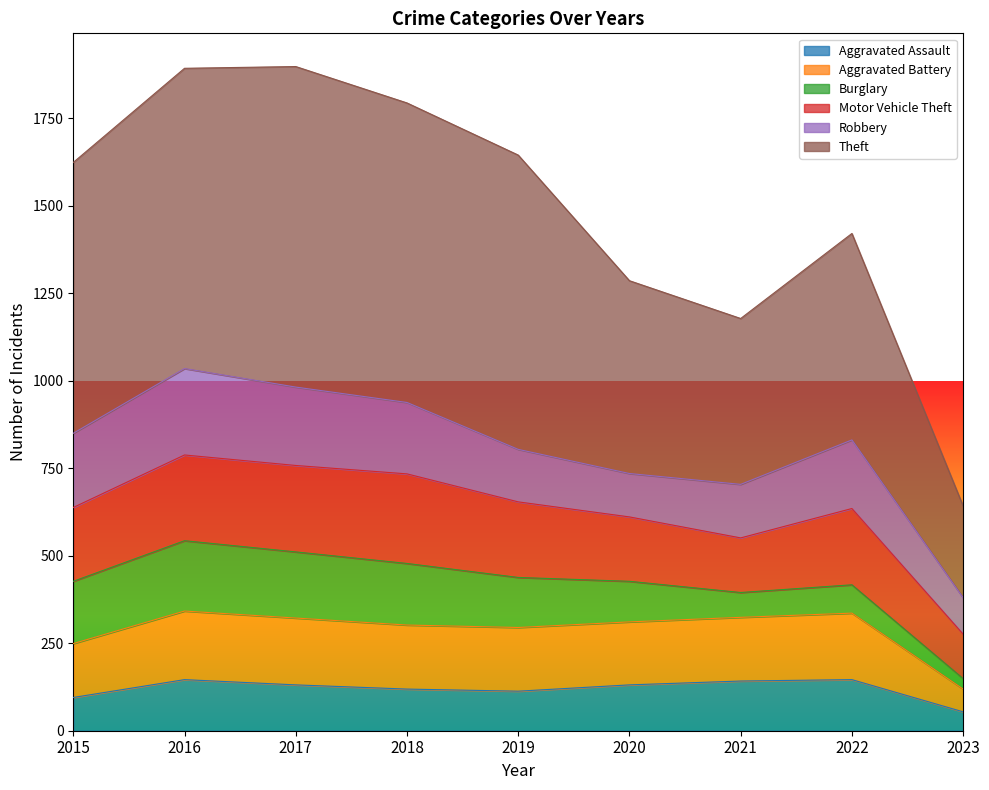

True or false: Theft and Aggravated Battery intersect in this chart.

False